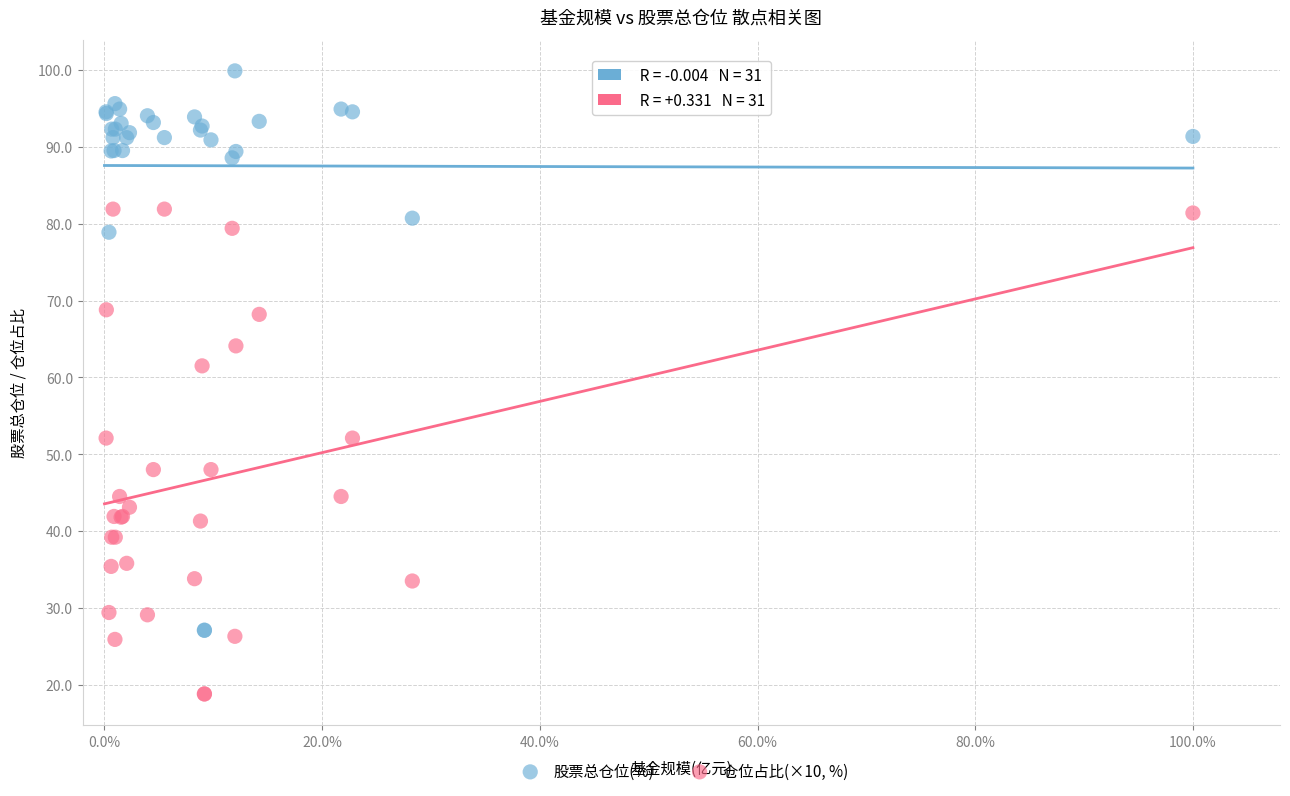

What are all the series names shown in the legend?

股票总仓位(%), 仓位占比(×10, %)